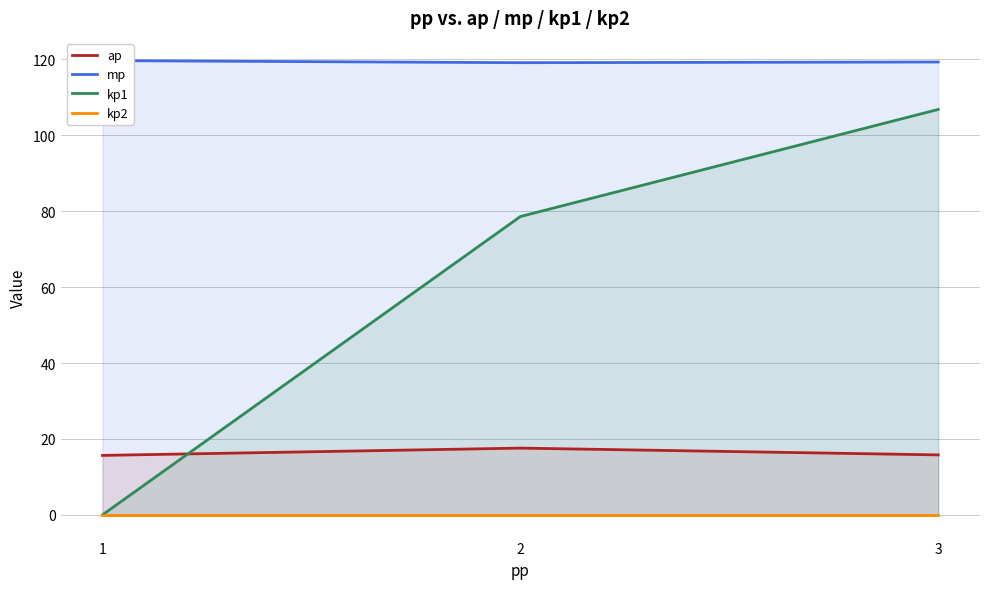

How many lines are shown in the chart?

4